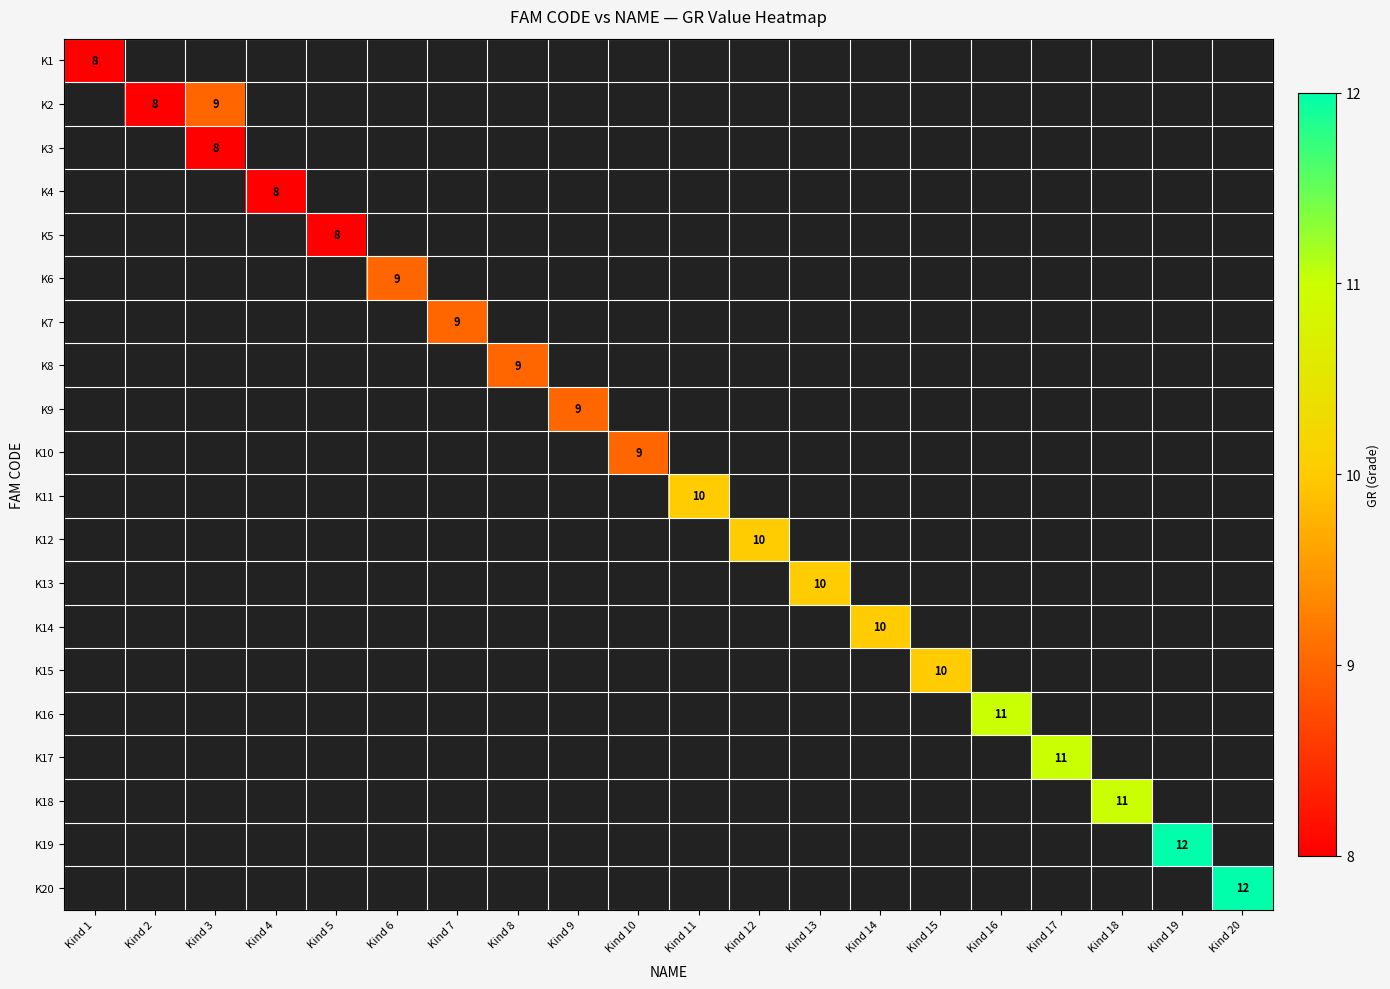

Between Kind 10 and Kind 12, which is larger?

Kind 12